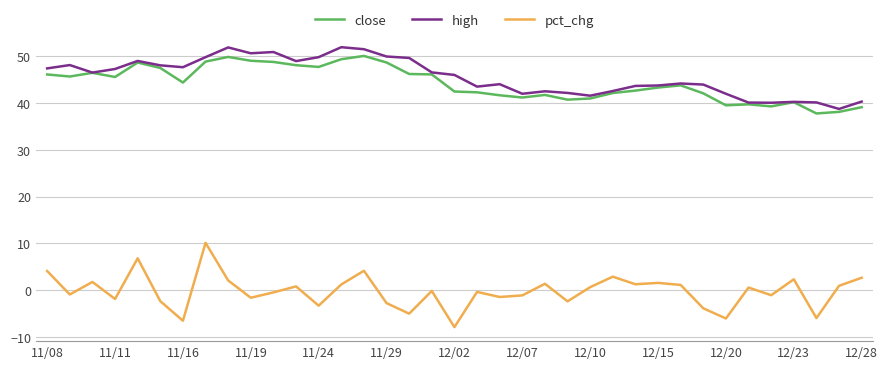

What is the average value of the high series?

45.6